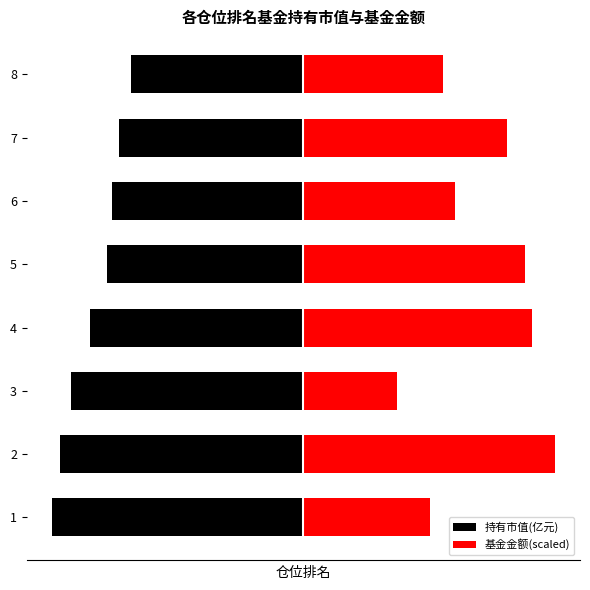

What are all the series names shown in the legend?

持有市值(亿元), 基金金额(scaled)